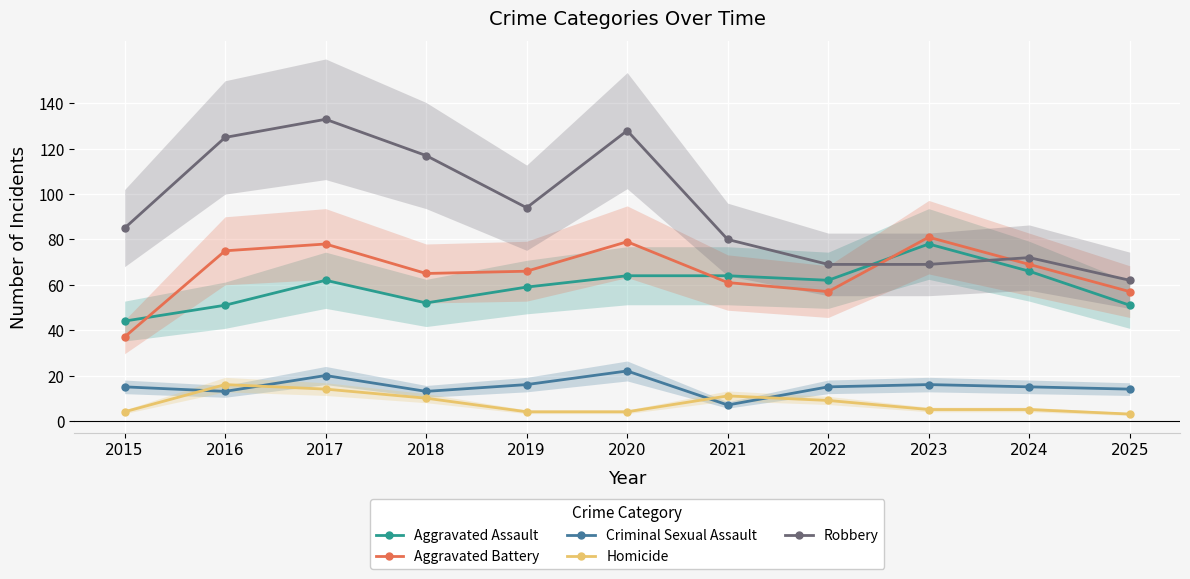

What is the value of the Aggravated Battery point at the 10th from the left?

69